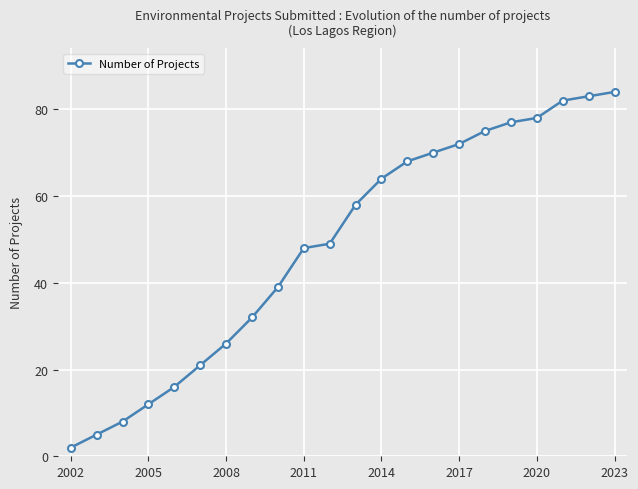

What is the value of the 3rd point from the left?

8